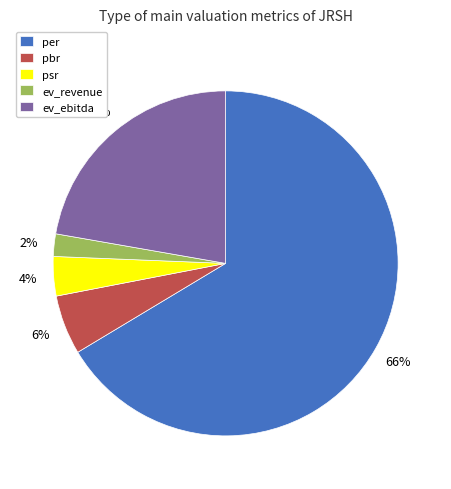

To the nearest percent, what percentage of the pie is pbr?

6%